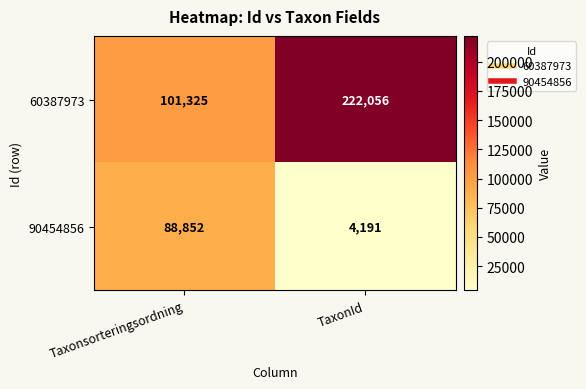

What is the difference between the highest and lowest values at TaxonId?

217865